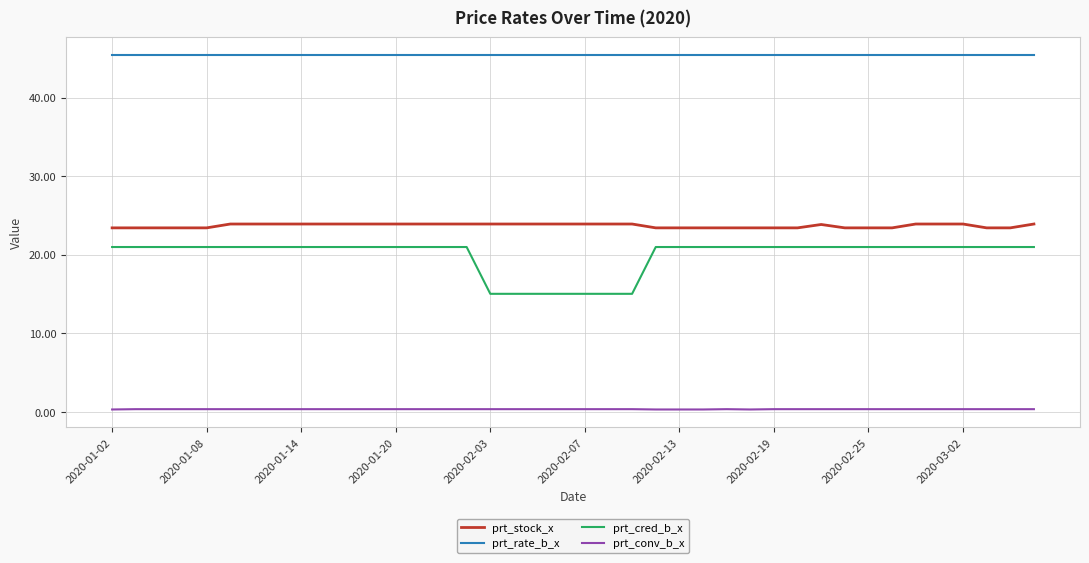

What is the average value of the prt_cred_b_x series?

19.9